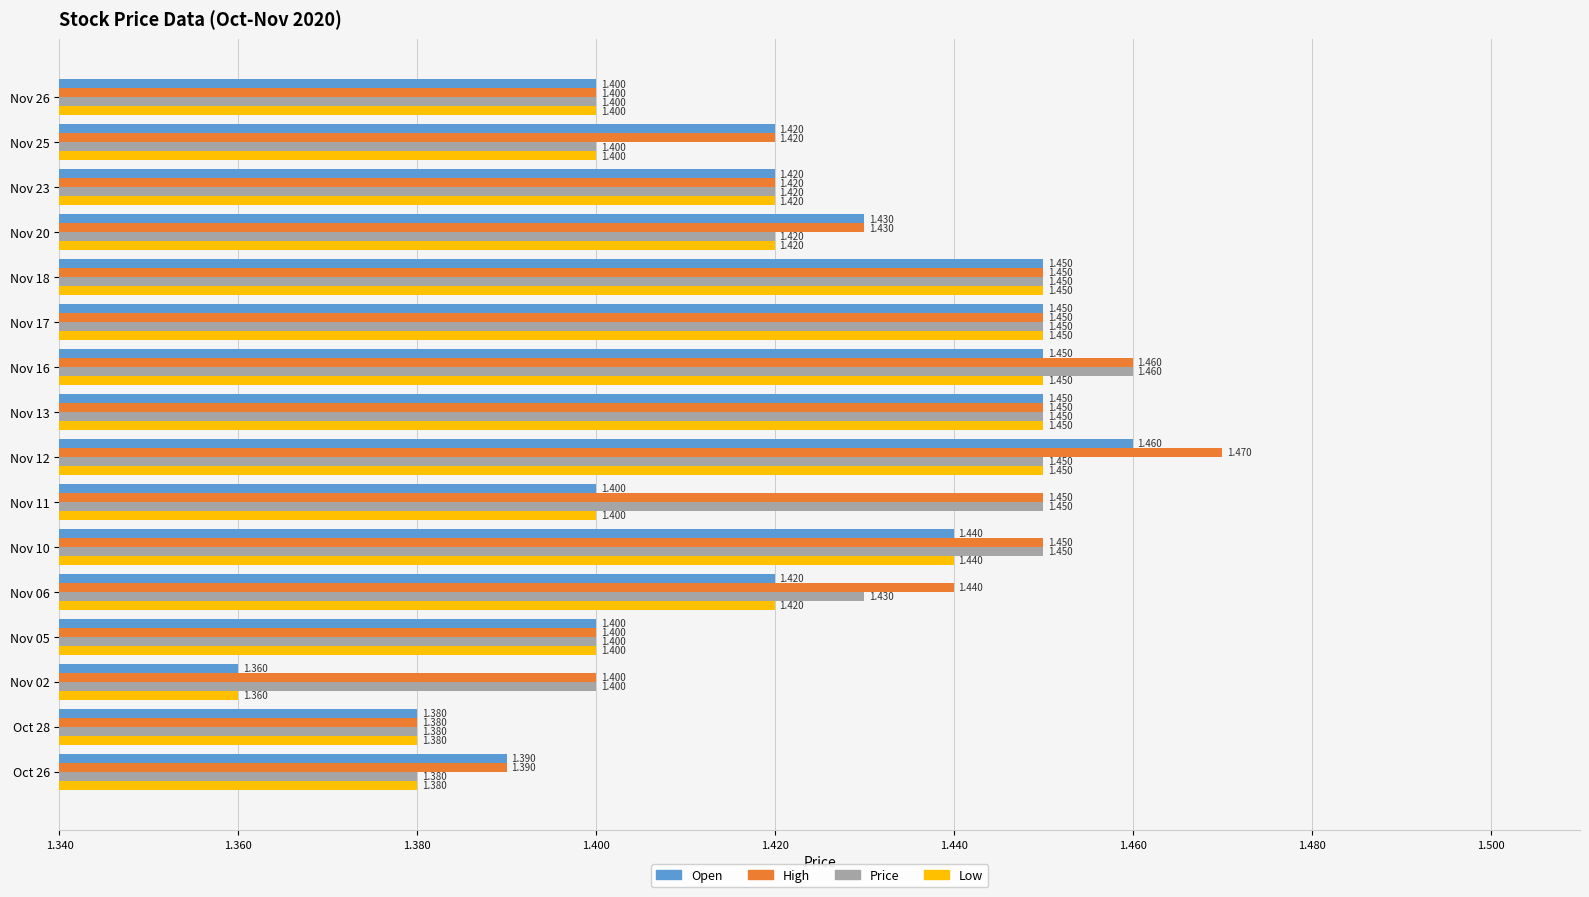

Is it true that Low equals 1.4 at Nov 05?

True